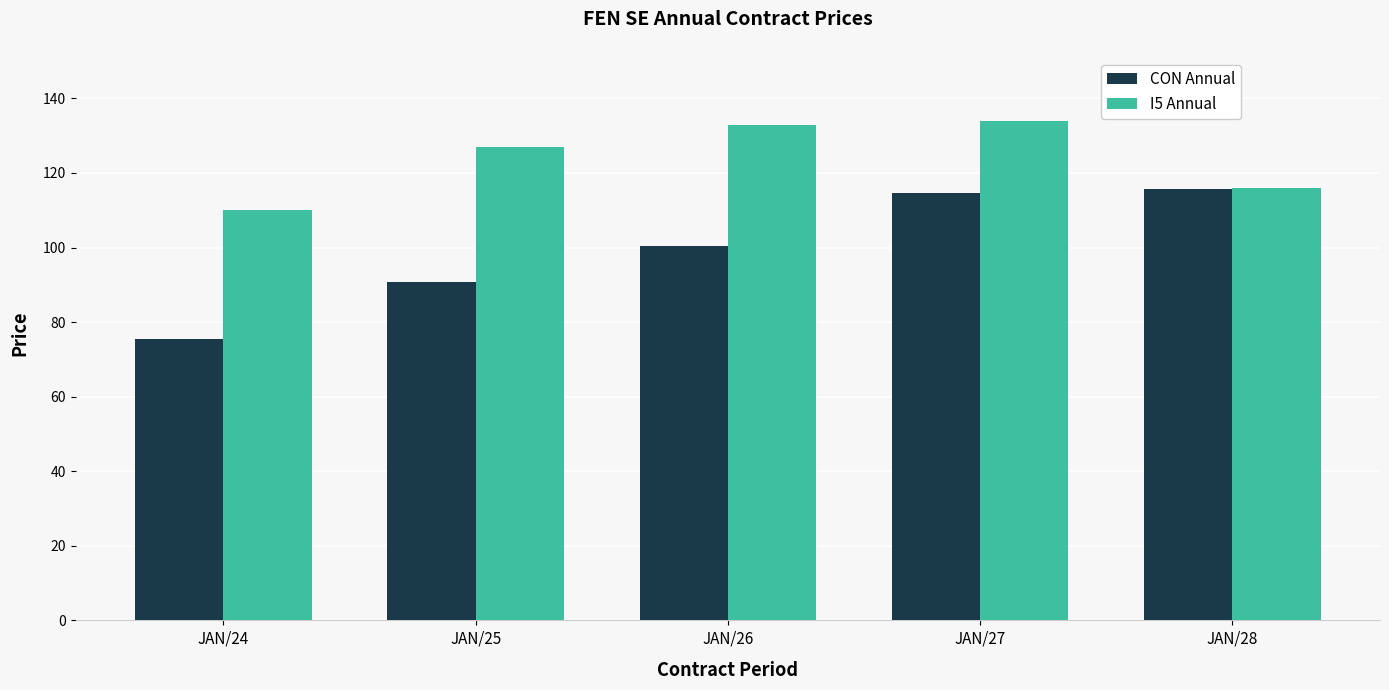

How many series are shown in this chart?

2